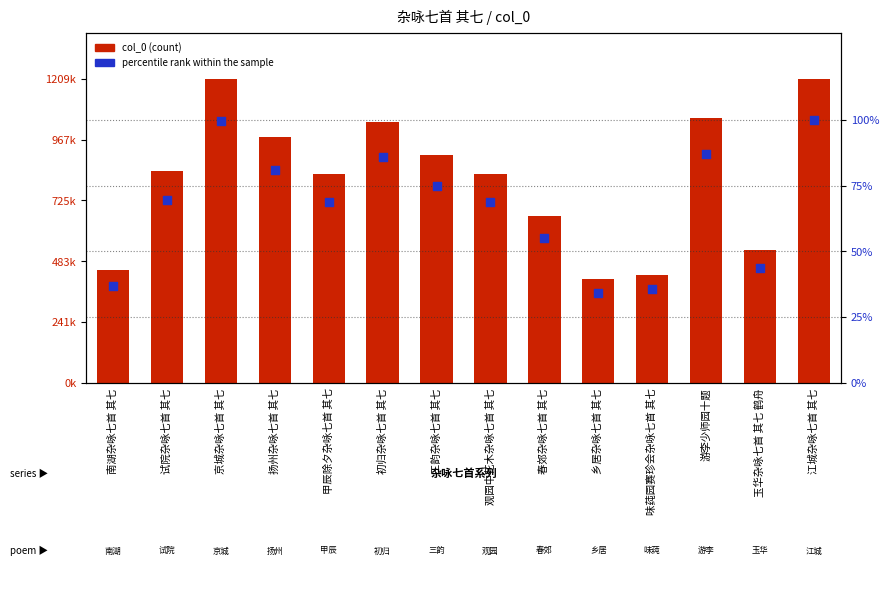

At how many categories does at least one series exceed 1024482?

4